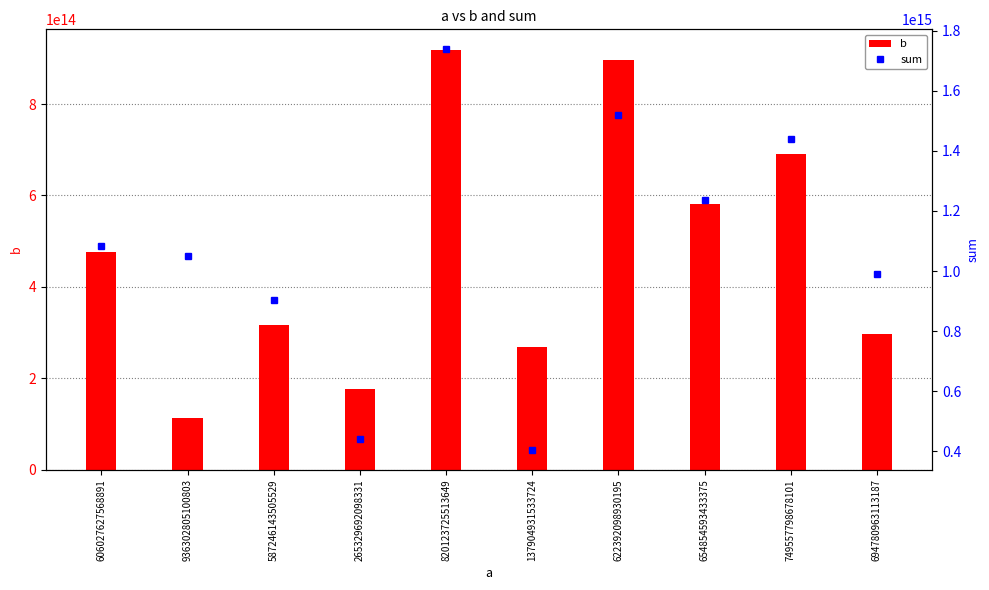

Reading left to right, list all the values displayed in this chart.

b: 477122261256580	112898367175942	316998108808065	175784692319806	917725070215675	267792266646151	896205712417674	580346369739369	690237983161982	296062416326700
sum: 1083149888825471	1049201172276745	904244252313594	441114384418137	1737848795729324	405697198179875	1518597811347869	1235200963172744	1439795781840083	990843379439887